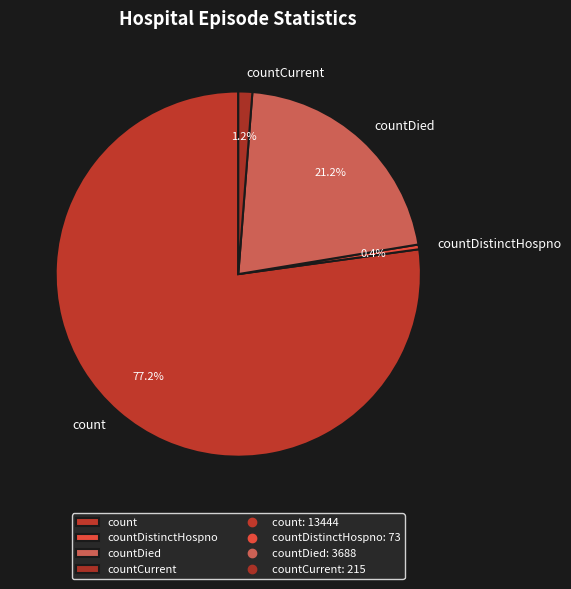

Does any single category account for the majority?

Yes